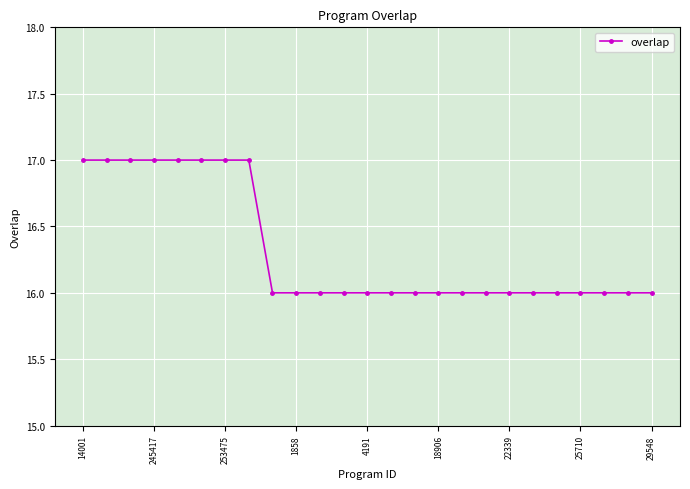

What is the average value?

16